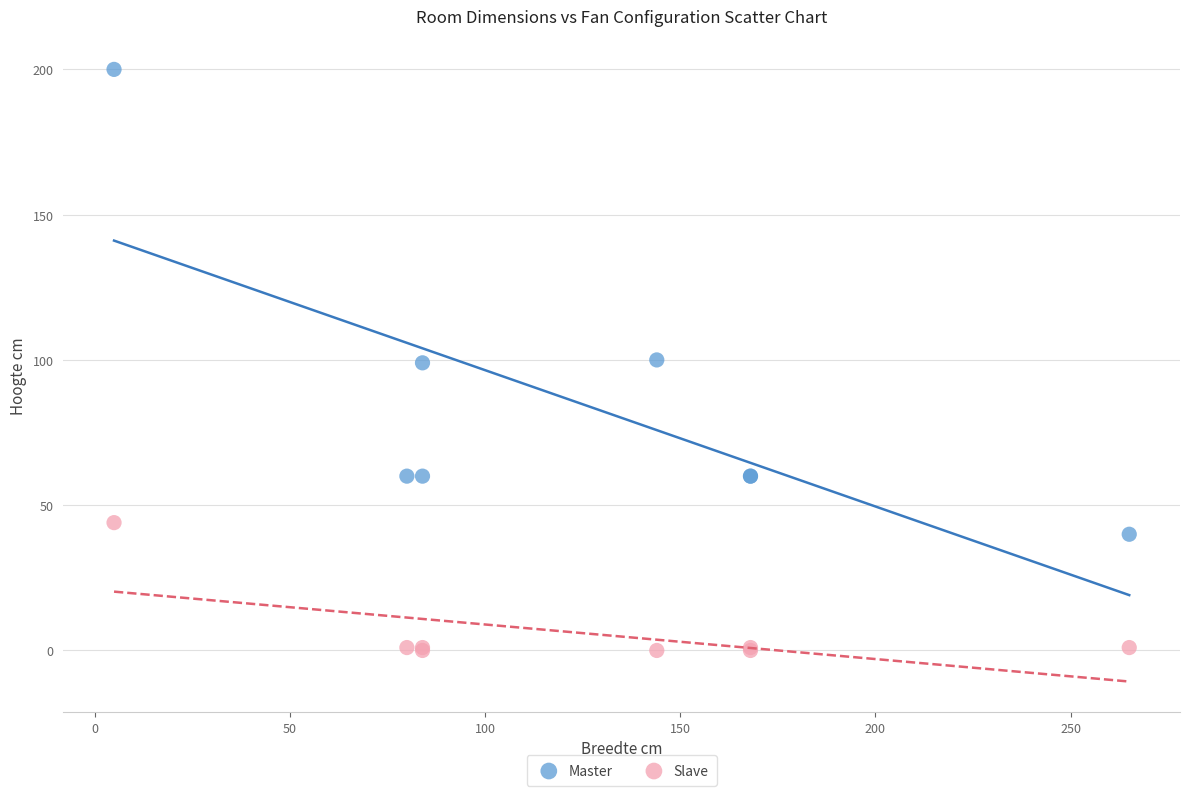

Which series has the largest Y range (max minus min)?

Master